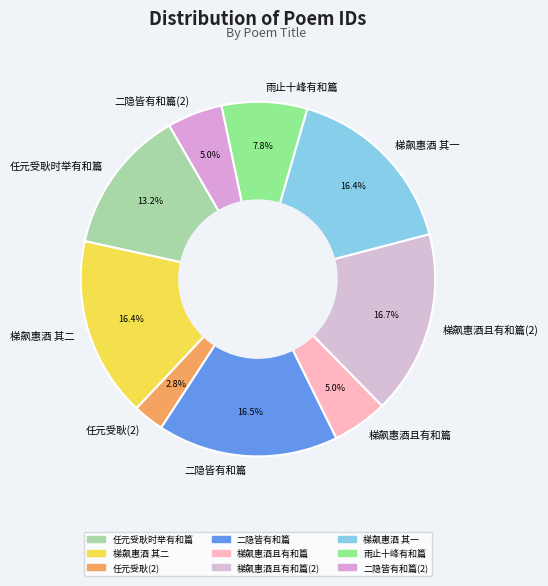

What is the smallest slice in the pie chart?

任元受耿(2)